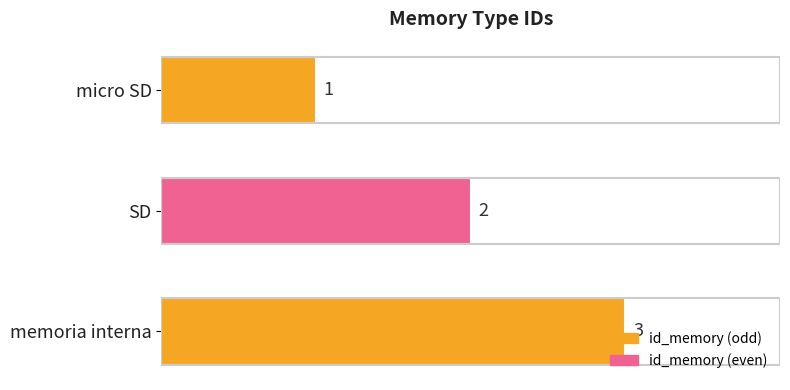

What is the change in value from micro SD to memoria interna?

+2